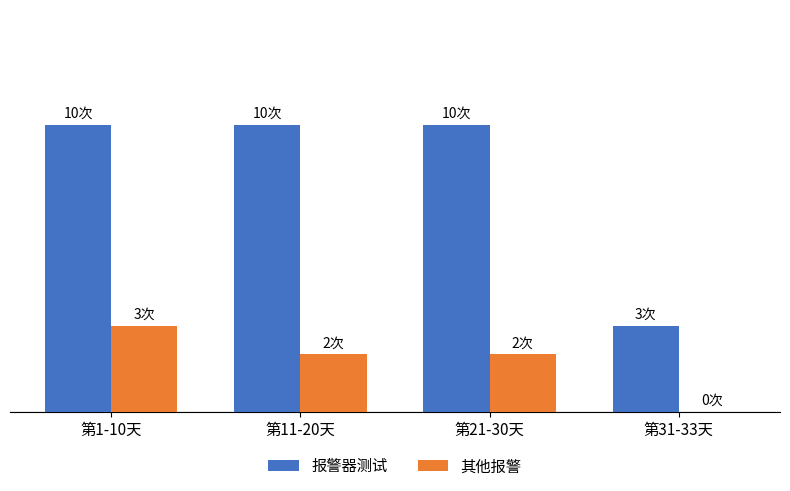

The value of 其他报警 at 第11-20天 is 1. True or false?

False